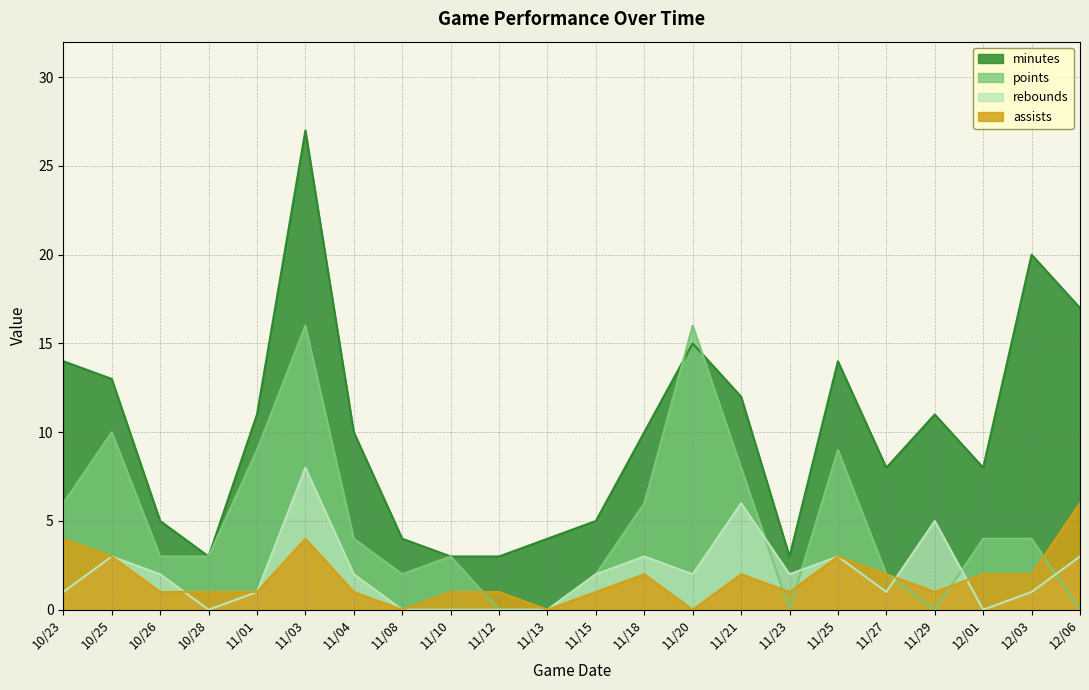

Does the chart have visible grid lines?

Yes